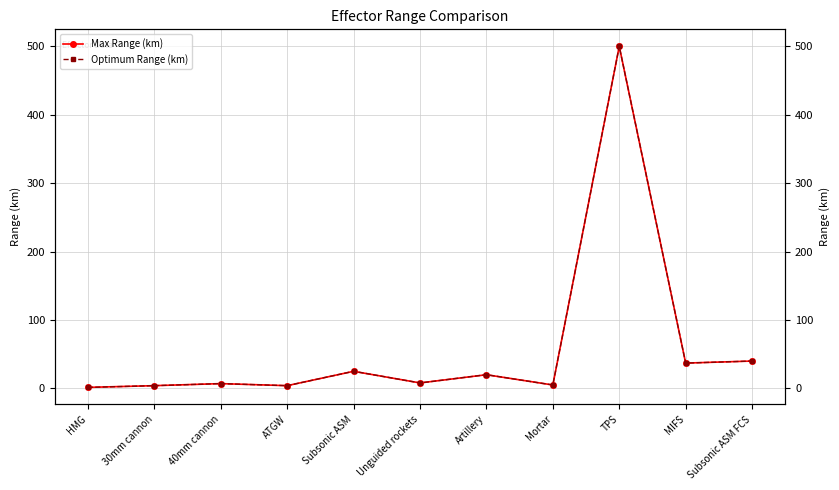

True or false: Max Range (km) has more than 0 points higher than both neighbors.

True